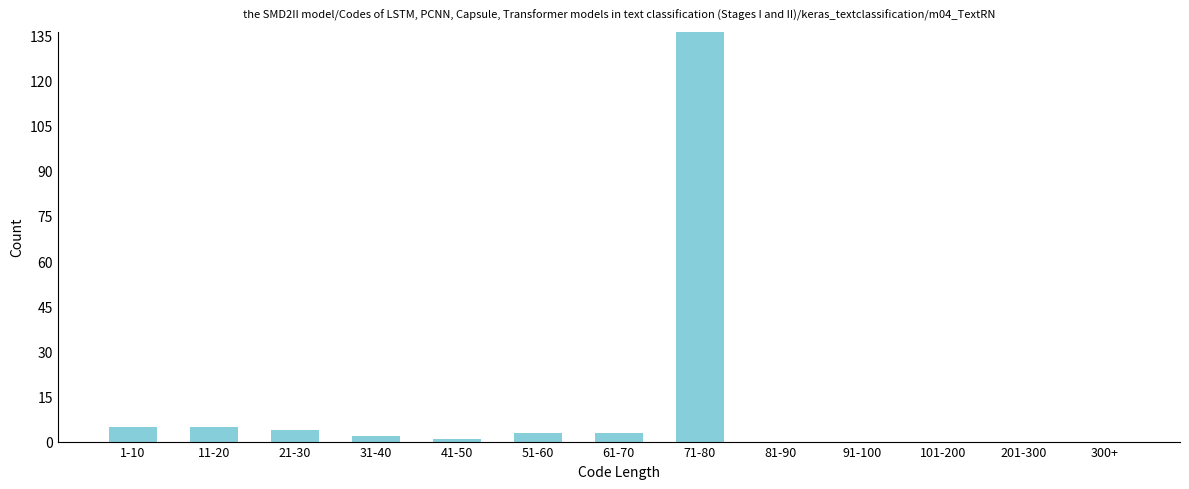

Reading left to right, extract all data points from this chart.

1-10=5	11-20=5	21-30=4	31-40=2	41-50=1	51-60=3	61-70=3	71-80=136	81-90=0	91-100=0	101-200=0	201-300=0	300+=0